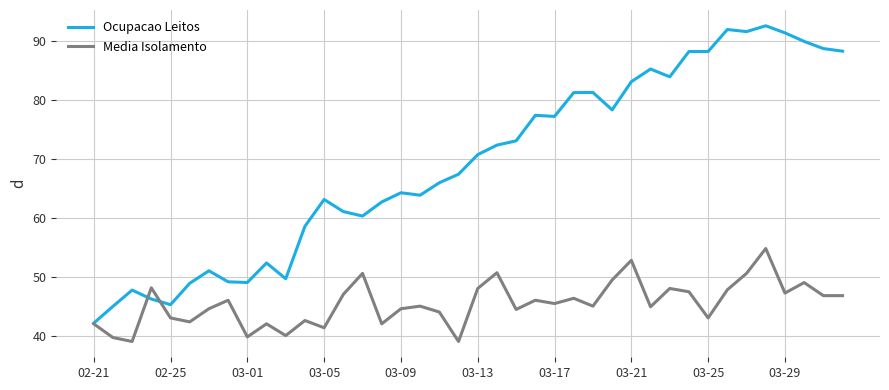

What are all the series names shown in the legend?

Ocupacao Leitos, Media Isolamento